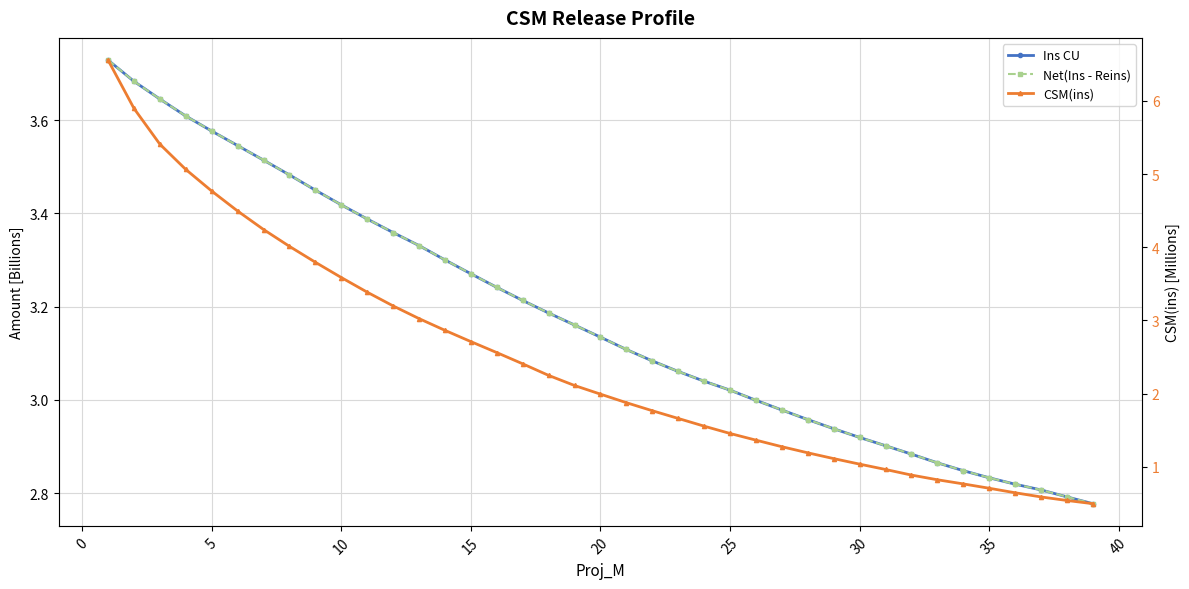

True or false: CSM(ins) and Net(Ins - Reins) intersect in this chart.

True